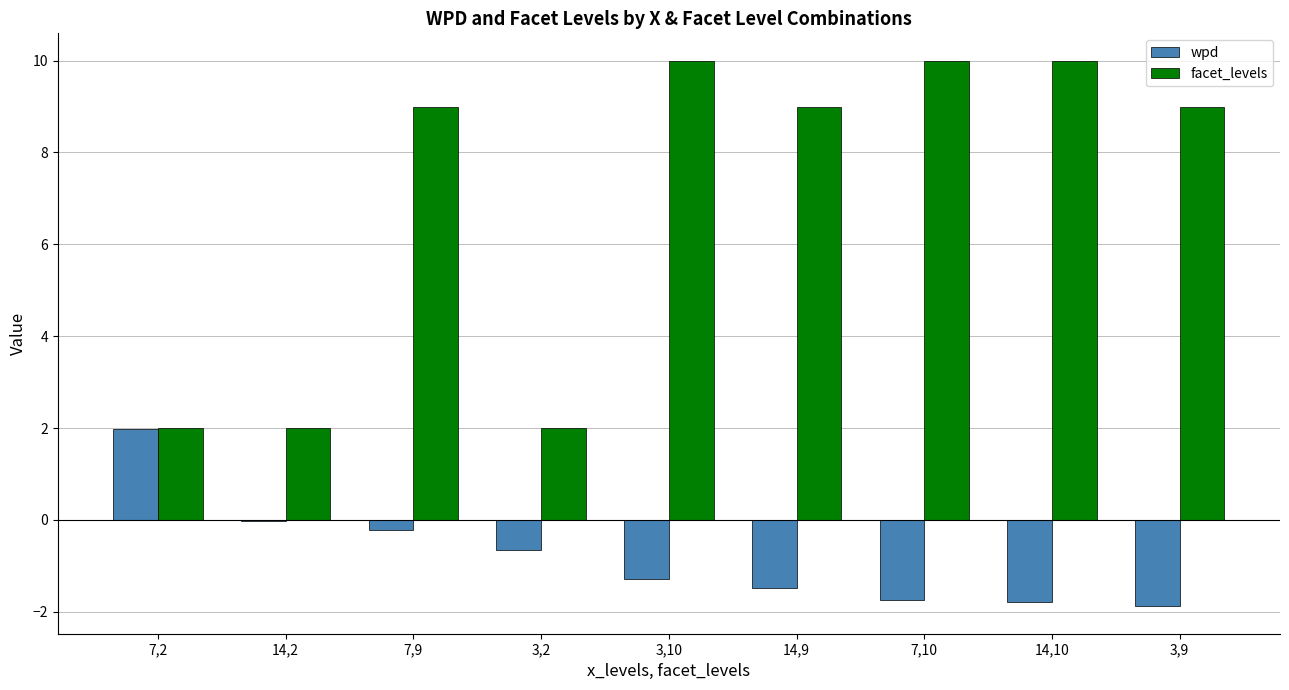

True or false: facet_levels has a value of 3.0 at 7,2.

False